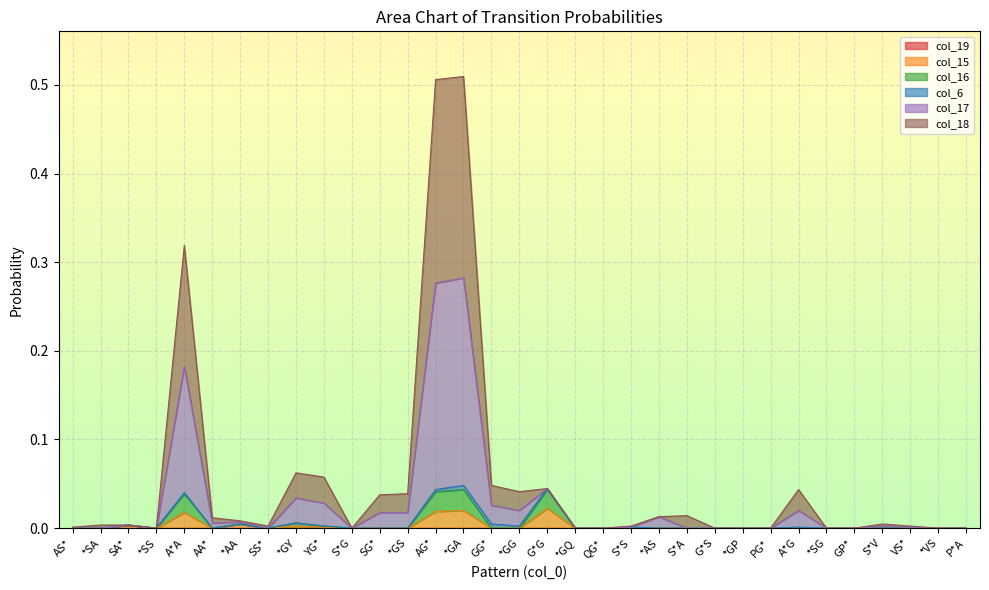

In col_17, how many points are lower than both neighbors (excluding endpoints)?

4